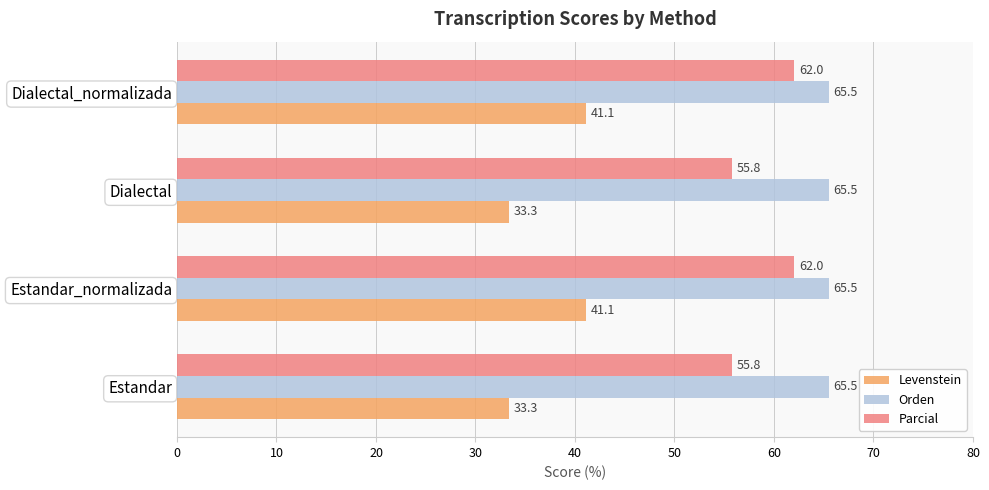

What is the sum of the Levenstein values at Estandar and Estandar_normalizada?

74.4